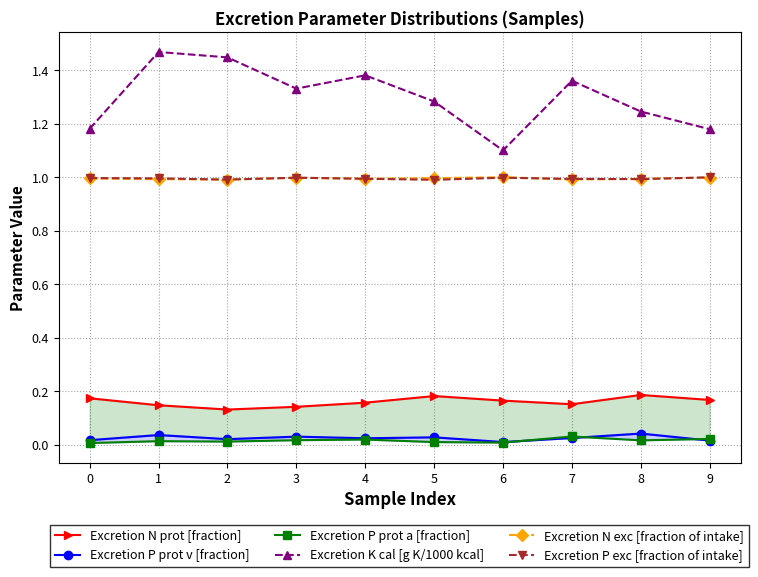

Reading right to left, transcribe all the data shown in this chart.

Excretion N prot [fraction]: 9=0.2	8=0.2	7=0.2	6=0.2	5=0.2	4=0.2	3=0.1	2=0.1	1=0.1	0=0.2
Excretion P prot v [fraction]: 9=0.0	8=0.0	7=0.0	6=0.0	5=0.0	4=0.0	3=0.0	2=0.0	1=0.0	0=0.0
Excretion P prot a [fraction]: 9=0.0	8=0.0	7=0.0	6=0.0	5=0.0	4=0.0	3=0.0	2=0.0	1=0.0	0=0.0
Excretion K cal [g K/1000 kcal]: 9=1.2	8=1.2	7=1.4	6=1.1	5=1.3	4=1.4	3=1.3	2=1.4	1=1.5	0=1.2
Excretion N exc [fraction of intake]: 9=1.0	8=1.0	7=1.0	6=1.0	5=1.0	4=1.0	3=1.0	2=1.0	1=1.0	0=1.0
Excretion P exc [fraction of intake]: 9=1.0	8=1.0	7=1.0	6=1.0	5=1.0	4=1.0	3=1.0	2=1.0	1=1.0	0=1.0